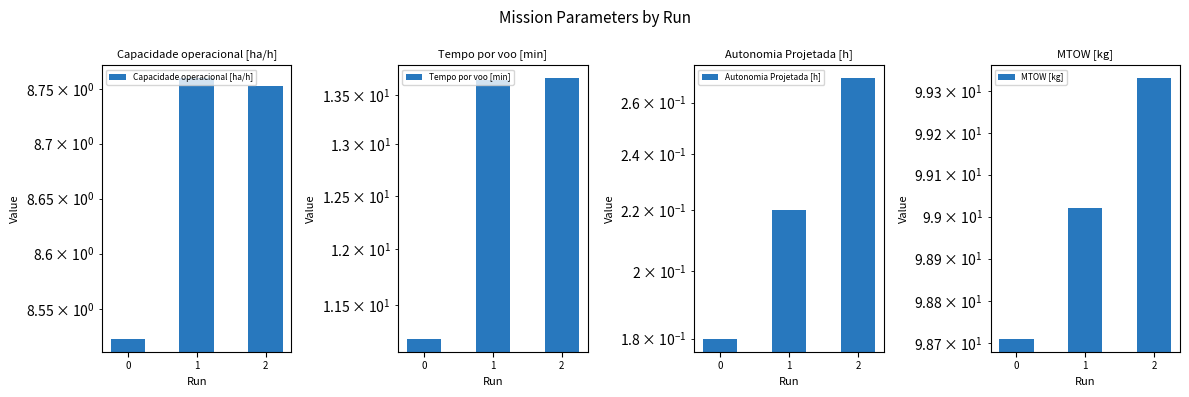

What is the sum of all MTOW [kg] values?

297.1